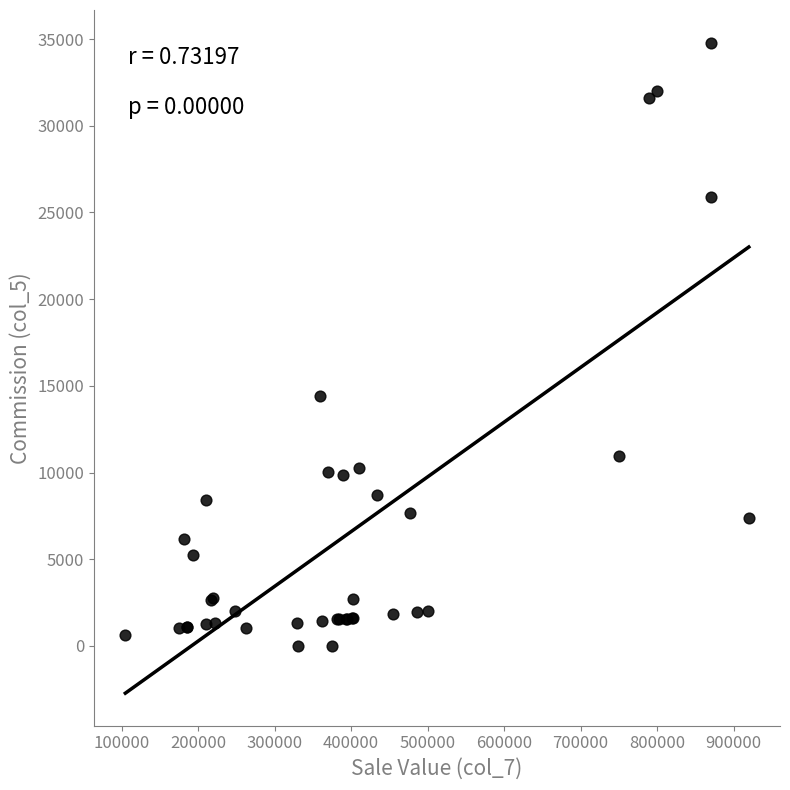

What Y value in the scatter plot is closest to 17400?

14400.0